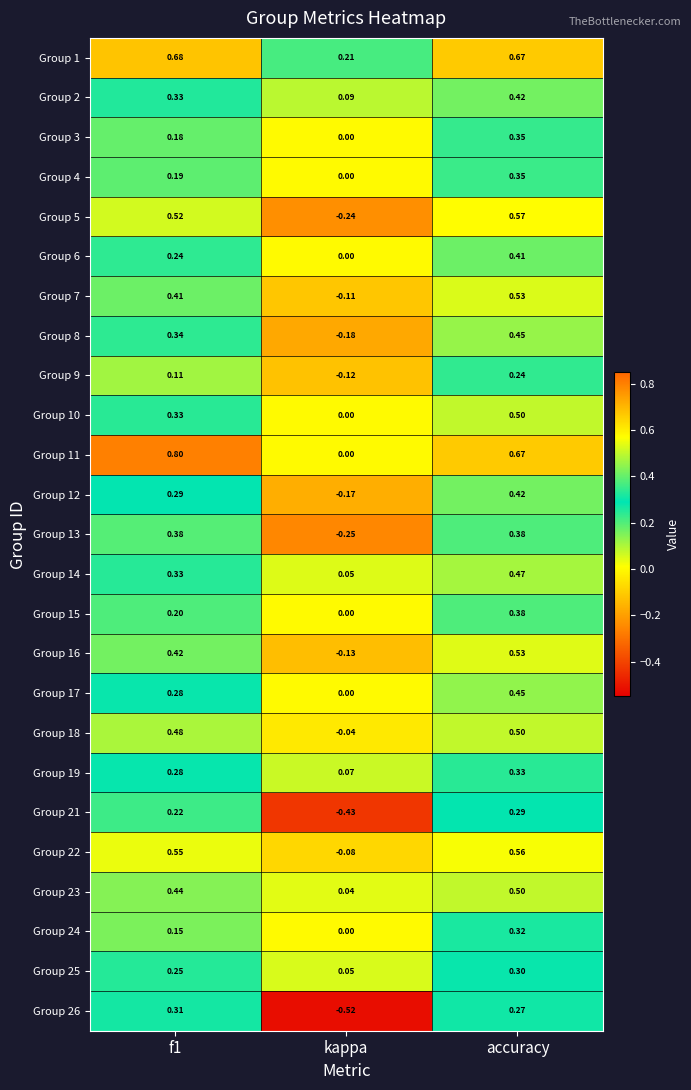

Is the value of Group 12 at accuracy greater than the value of Group 6 at accuracy?

Yes